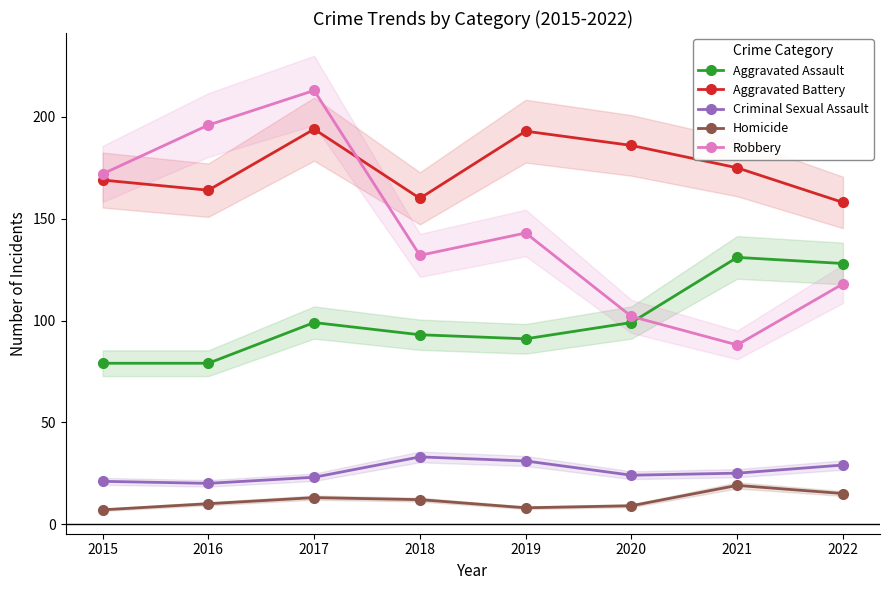

At 2020, list the series in order from largest to smallest.

Aggravated Battery, Robbery, Aggravated Assault, Criminal Sexual Assault, Homicide